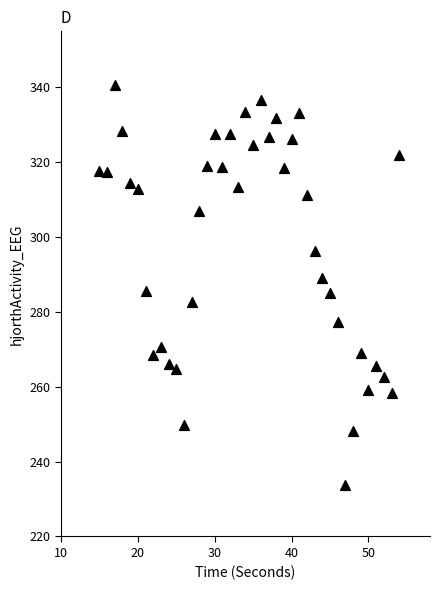

What is the range of Y values (max minus min)?

107.0